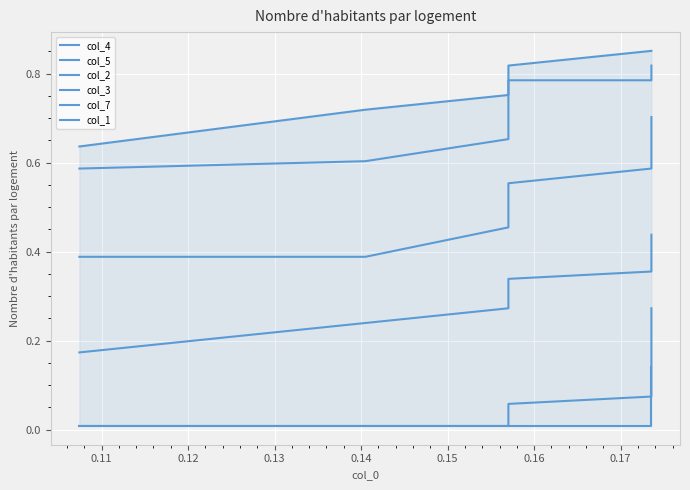

How many series are shown in this chart?

6